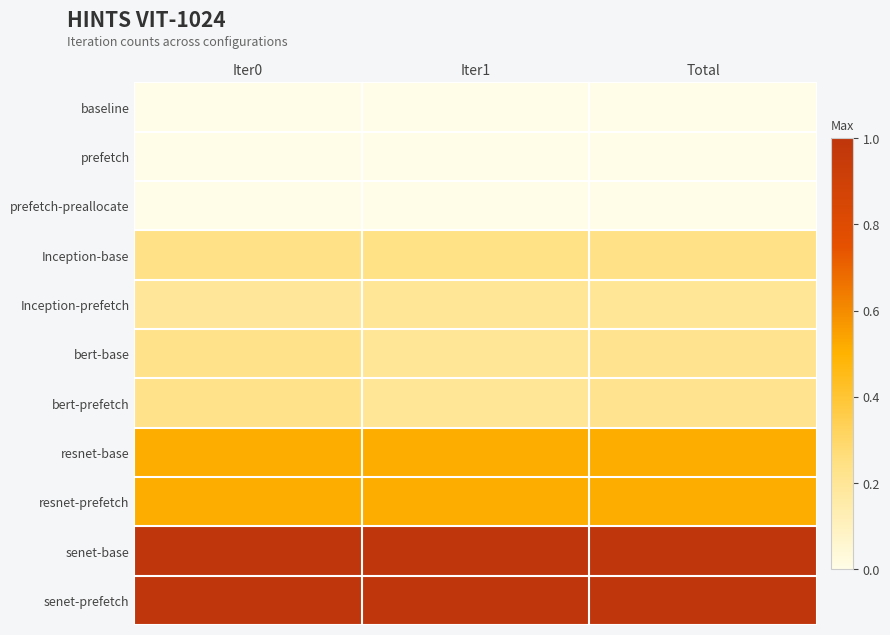

Reading left to right, list all the values displayed in this chart.

baseline: Iter0=0.0	Iter1=0.0	Total=0.0
prefetch: Iter0=0.0	Iter1=0.0	Total=0.0
prefetch-preallocate: Iter0=0.0	Iter1=0.0	Total=0.0
Inception-base: Iter0=0.2	Iter1=0.2	Total=0.2
Inception-prefetch: Iter0=0.2	Iter1=0.2	Total=0.2
bert-base: Iter0=0.2	Iter1=0.2	Total=0.2
bert-prefetch: Iter0=0.2	Iter1=0.2	Total=0.2
resnet-base: Iter0=0.5	Iter1=0.5	Total=0.5
resnet-prefetch: Iter0=0.5	Iter1=0.5	Total=0.5
senet-base: Iter0=1.0	Iter1=1.0	Total=1.0
senet-prefetch: Iter0=1.0	Iter1=1.0	Total=1.0